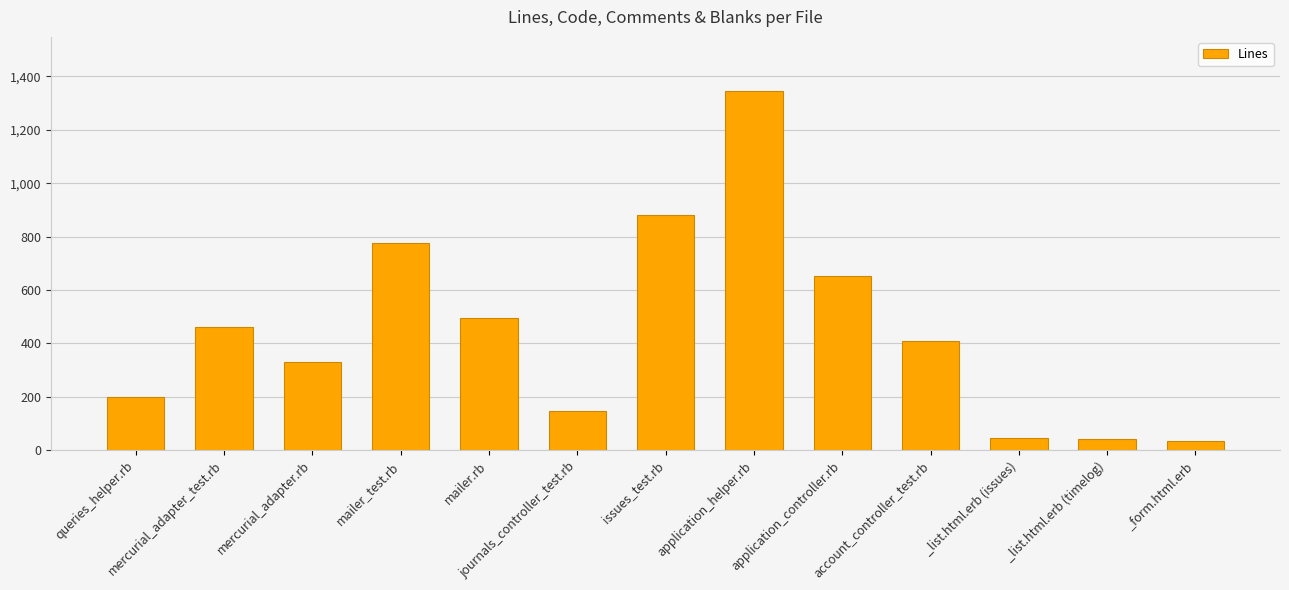

What is the average value?

447